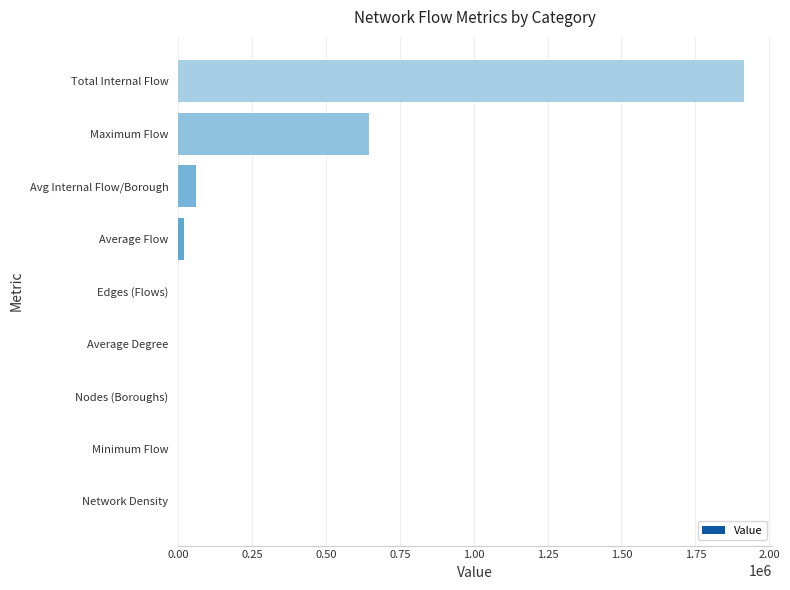

What is the maximum value shown in the chart?

1914059.0